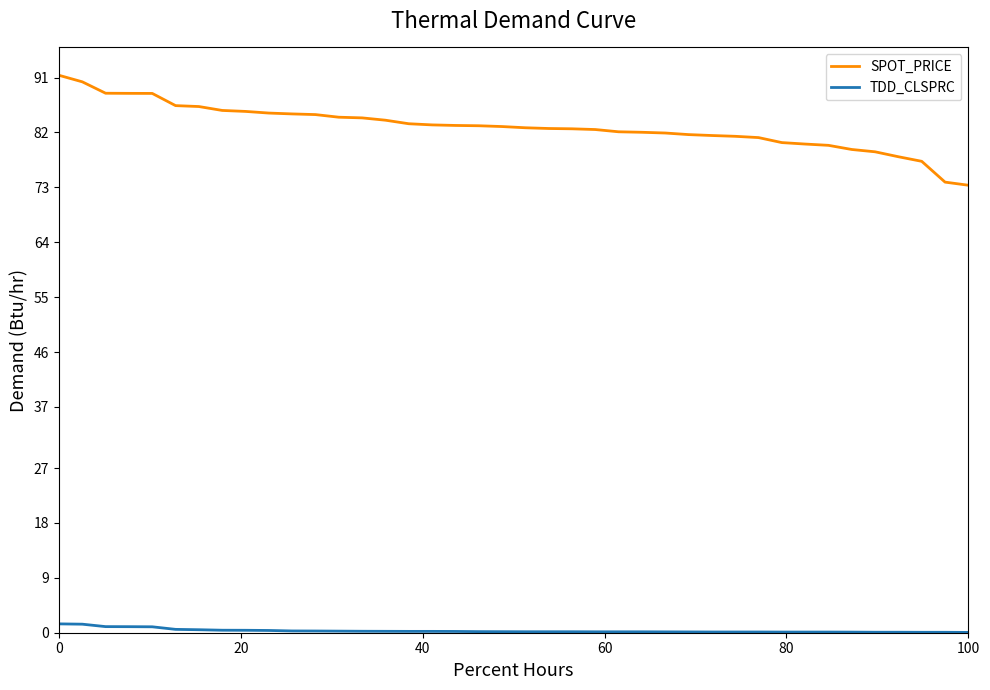

What is the maximum value shown in the chart?

91.4